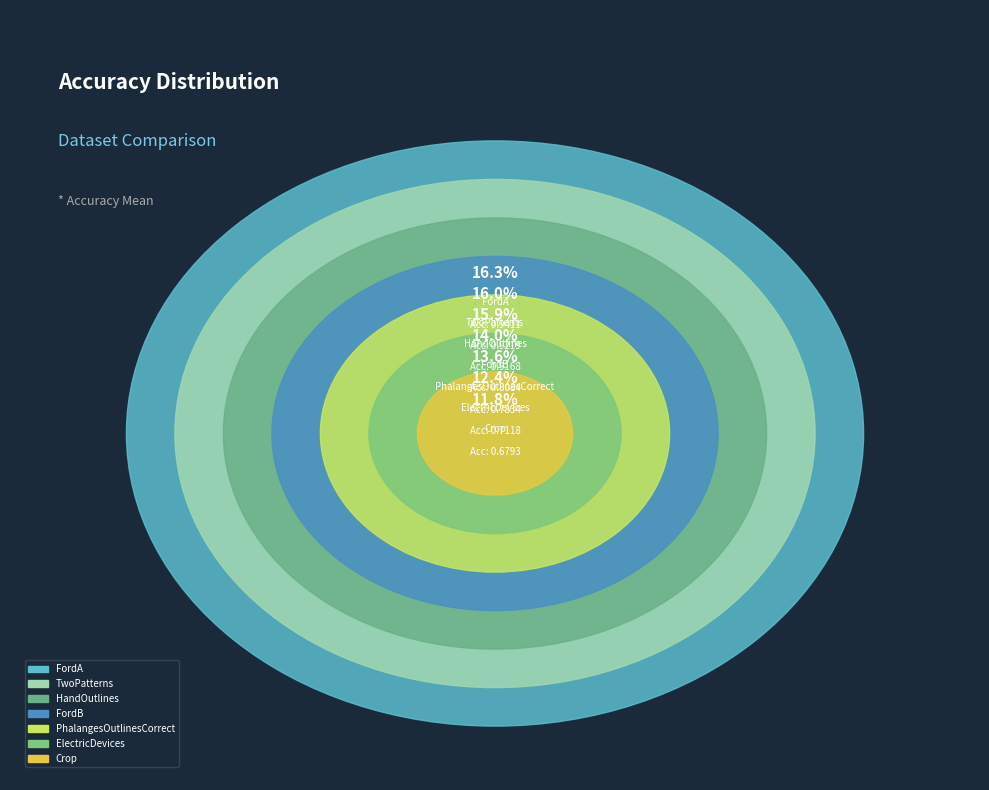

To the nearest percent, what is the difference between the FordB and Crop slice percentages?

2%